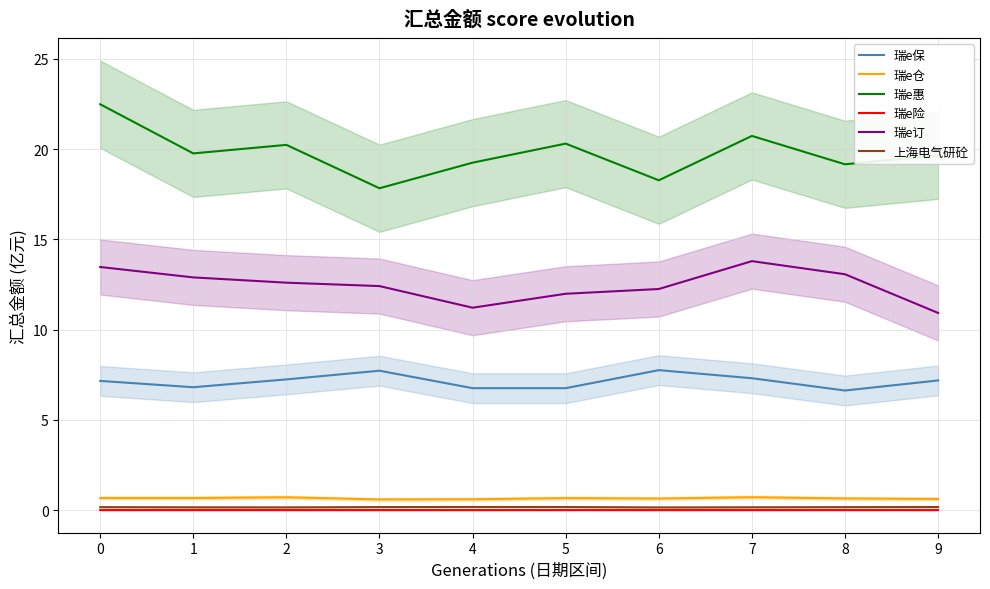

The 瑞e订 series shows 5.4 at 9. True or false?

False